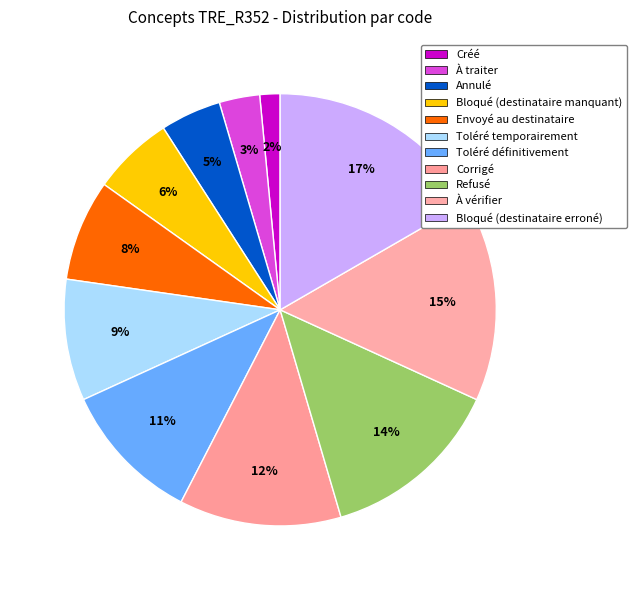

How many slices are in this pie chart?

11